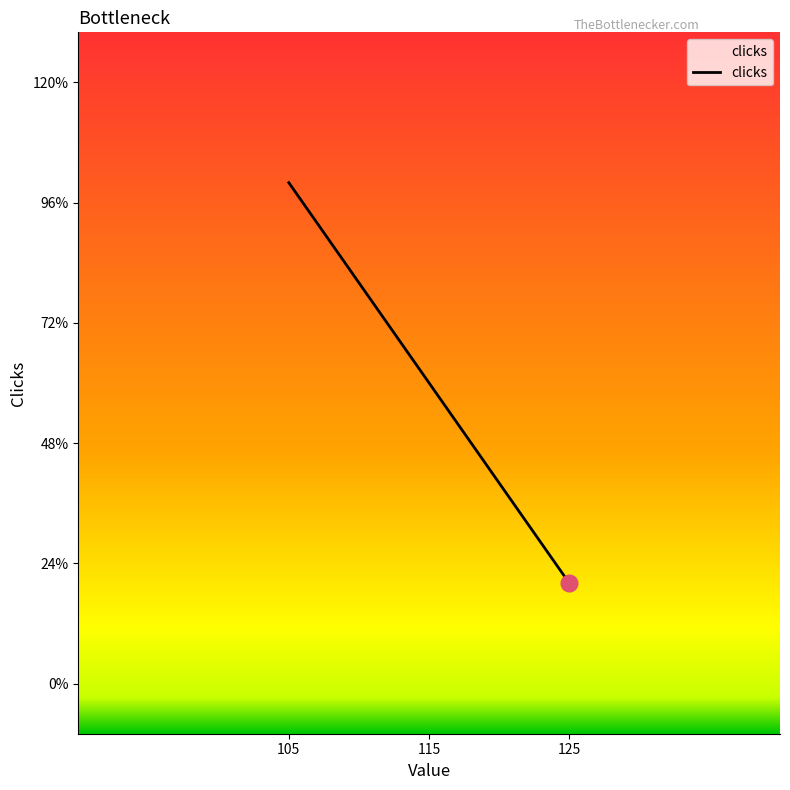

Does the chart display data point markers on the line(s)?

No